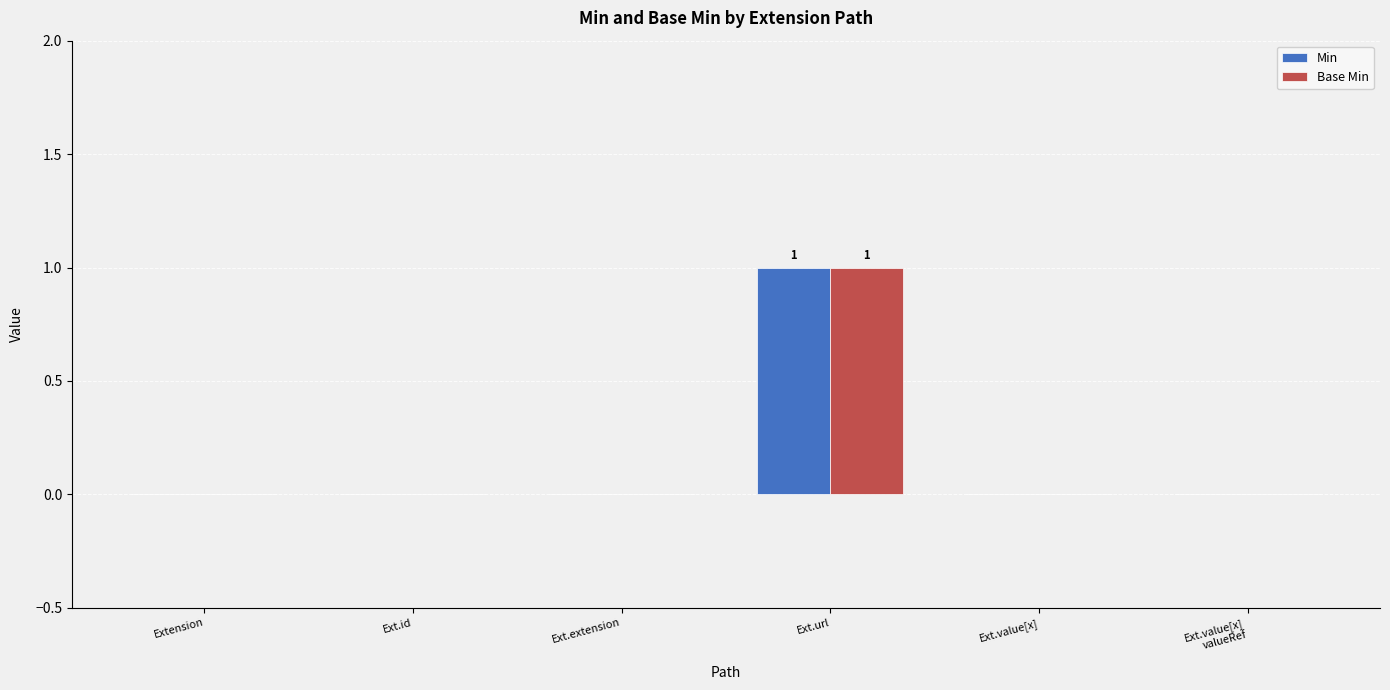

Is it true that Base Min equals 0 at Extension?

True